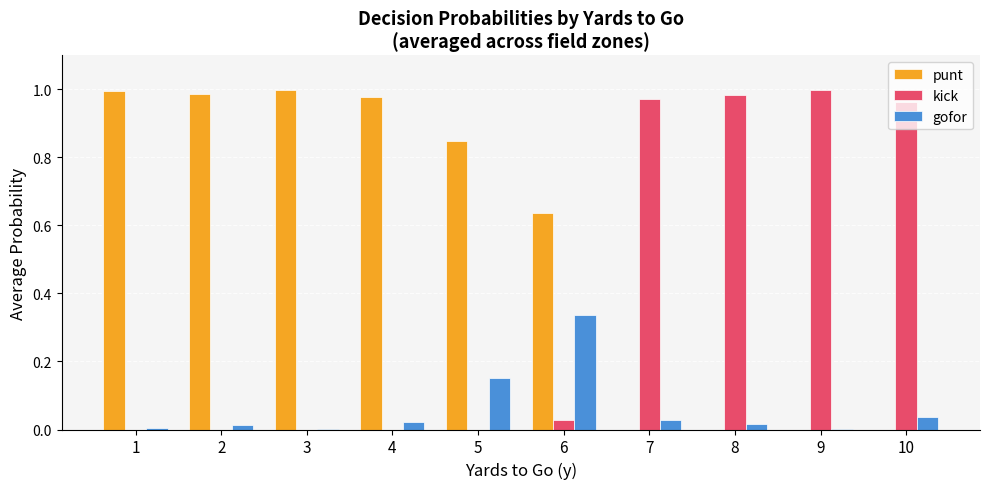

Is the value of gofor at 7 greater than the value of punt at 8?

Yes